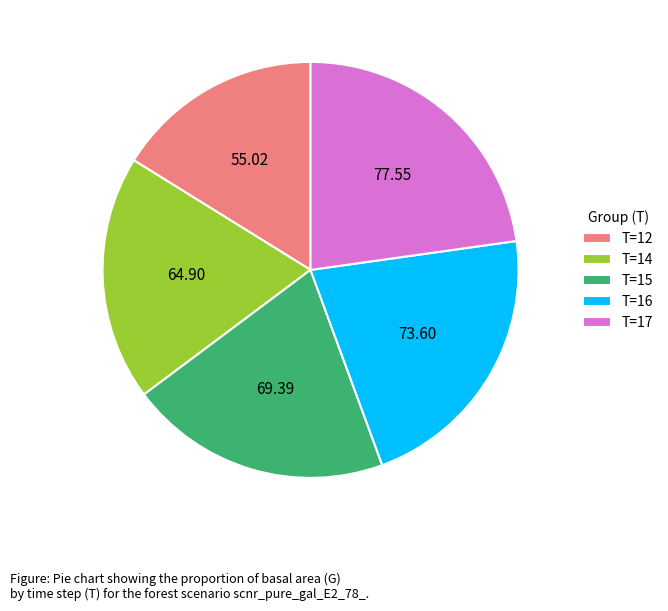

What is the ratio of the value at T=16 to the value at T=15?

1.1